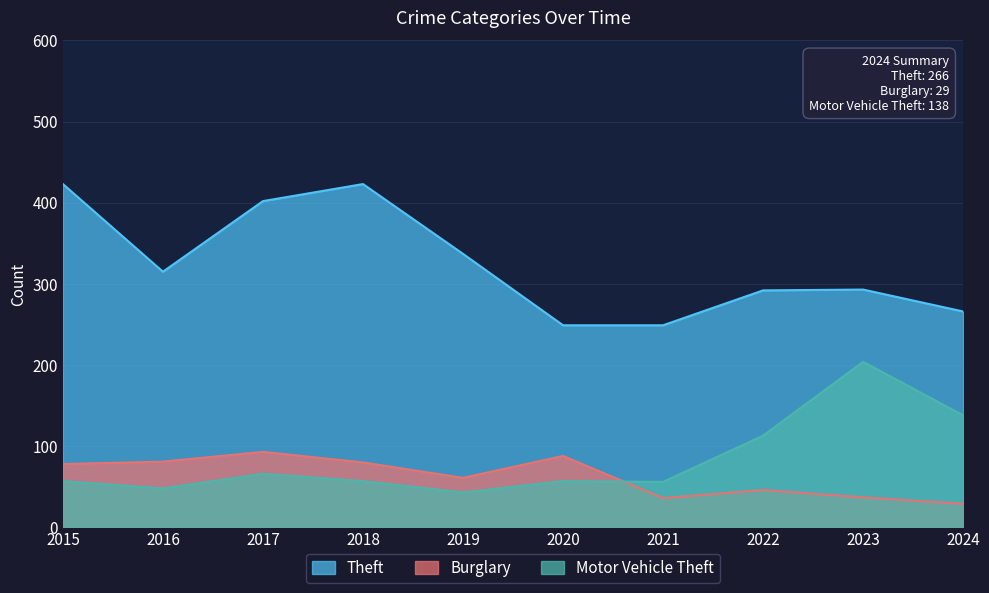

Rank the categories by Motor Vehicle Theft value from lowest to highest.

2019, 2016, 2021, 2015, 2018, 2020, 2017, 2022, 2024, 2023